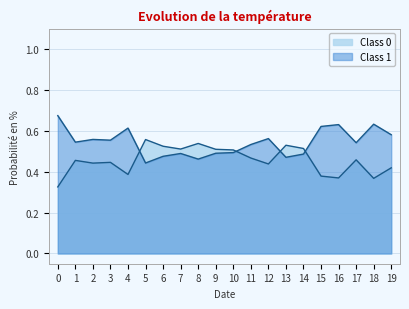

How many interior local valleys does the Class 0 series have?

6